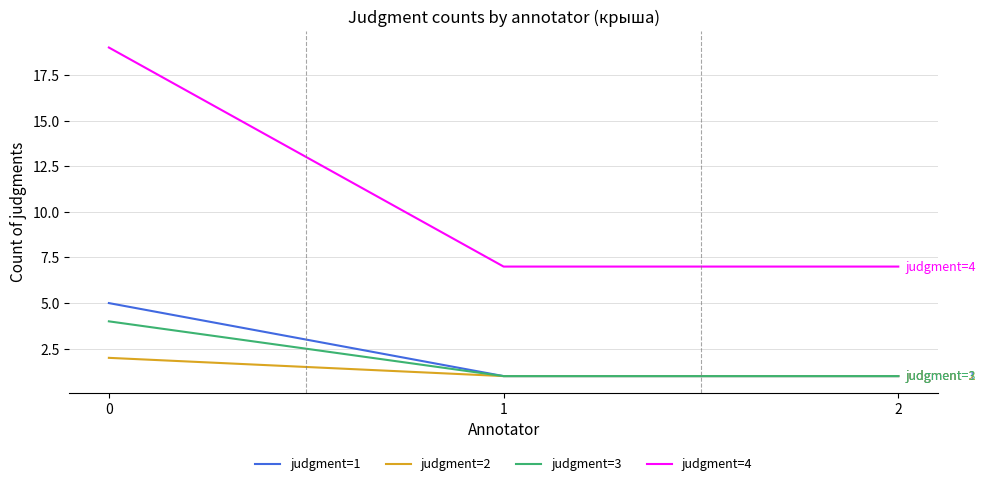

What is the highest value of the judgment=2 series?

2